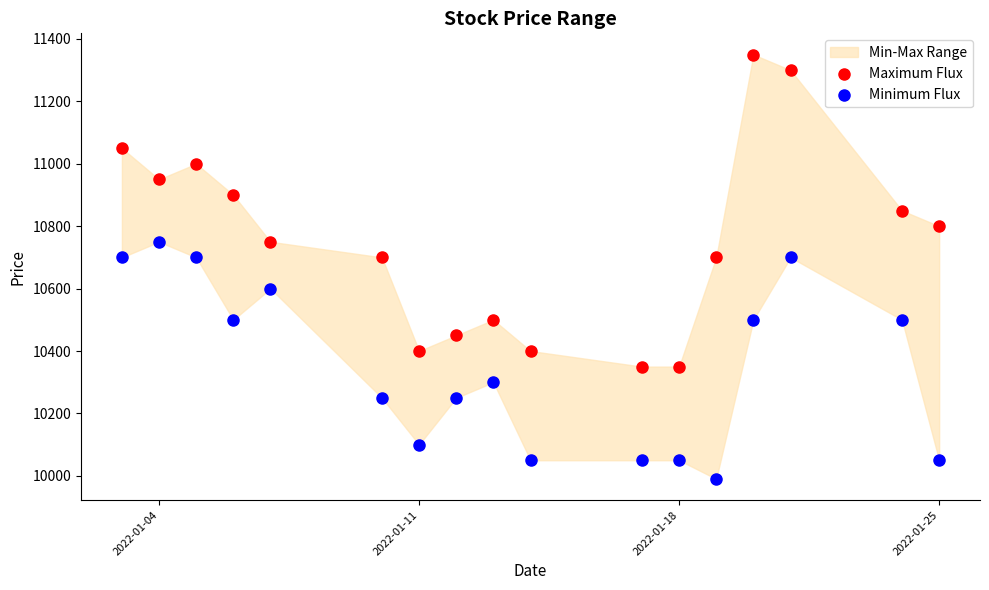

Across all data points, what is the range of X values (max minus min)?

22